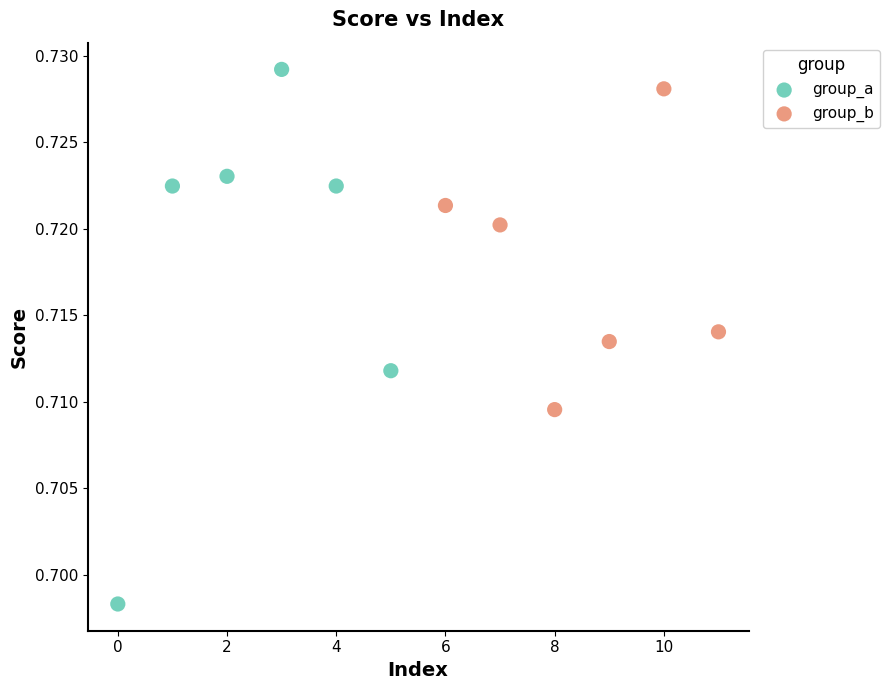

Which series contains the lowest Y value?

group_a